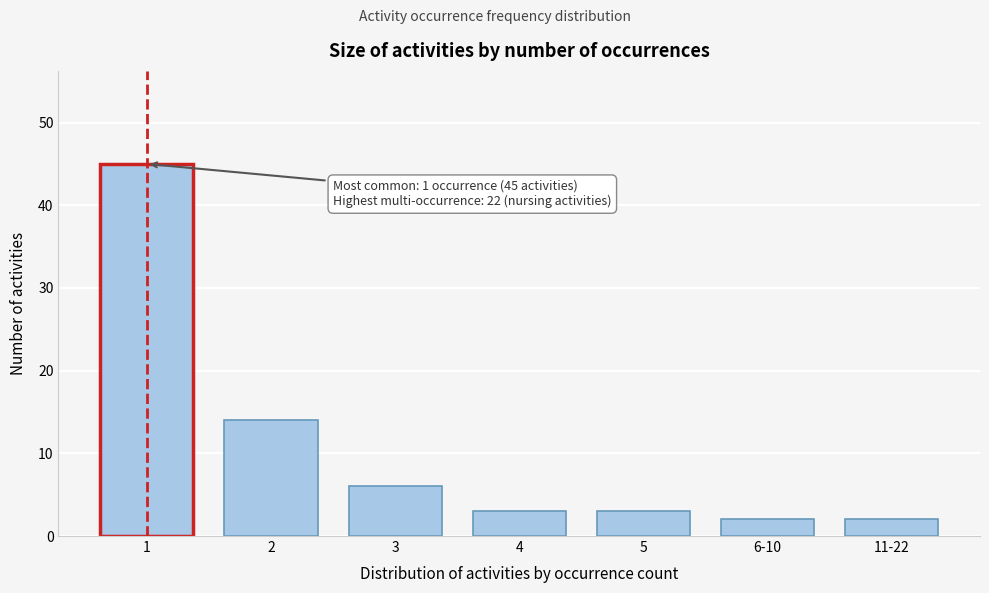

Reading right to left, what are all the values shown in this chart?

11-22=2	6-10=2	5=3	4=3	3=6	2=14	1=45